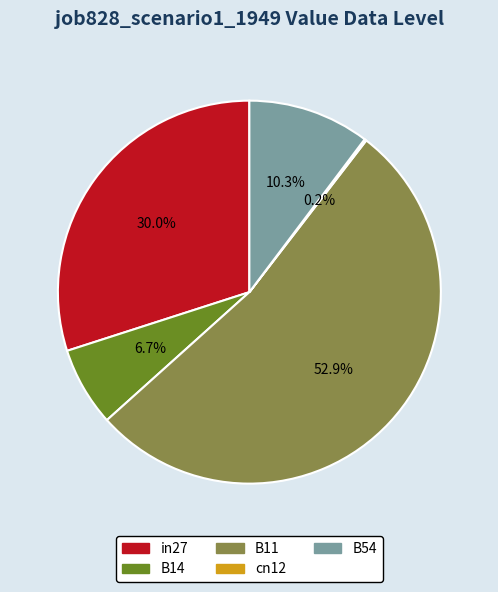

Do B14 and B11 together represent more than half of the pie?

Yes